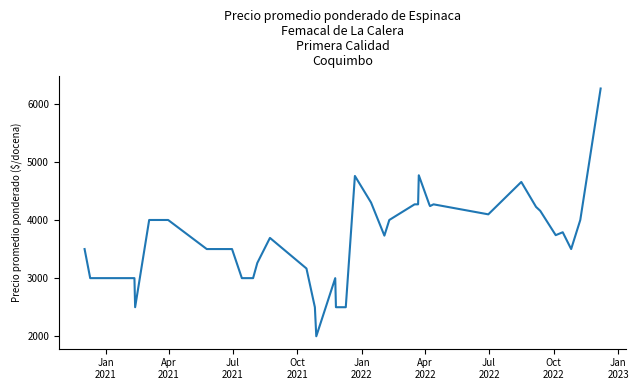

What is the difference between the maximum and minimum values?

4261